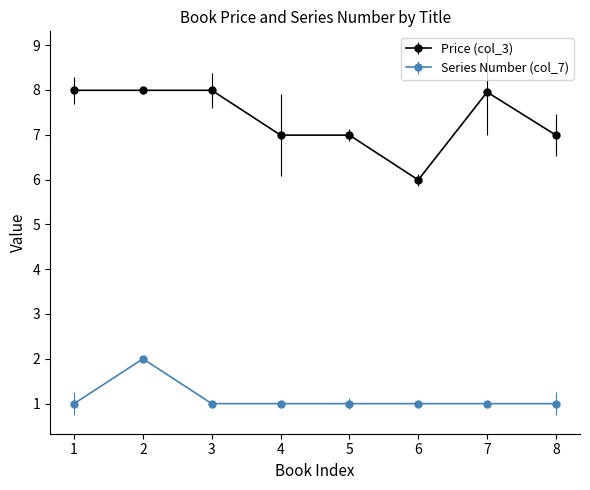

True or false: Price (col_3) has a value of 8.0 at 2.

True